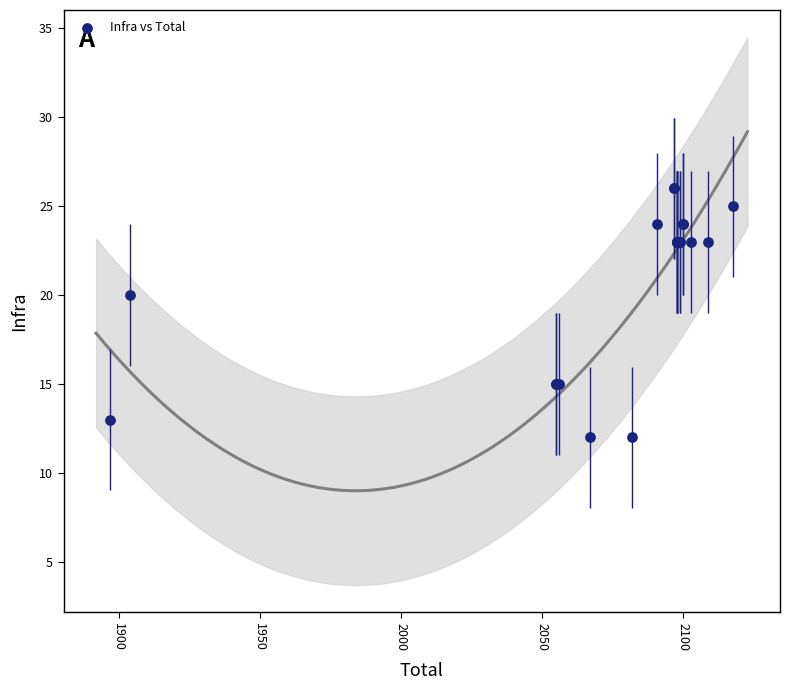

What Y value in the scatter plot is closest to 19?

20